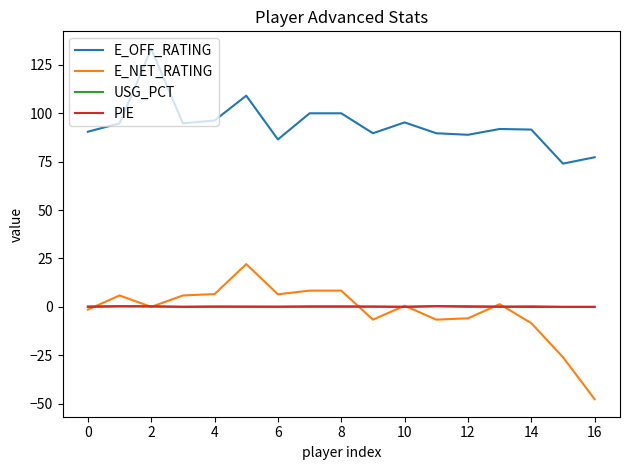

What is the lowest value of the E_OFF_RATING series?

74.0